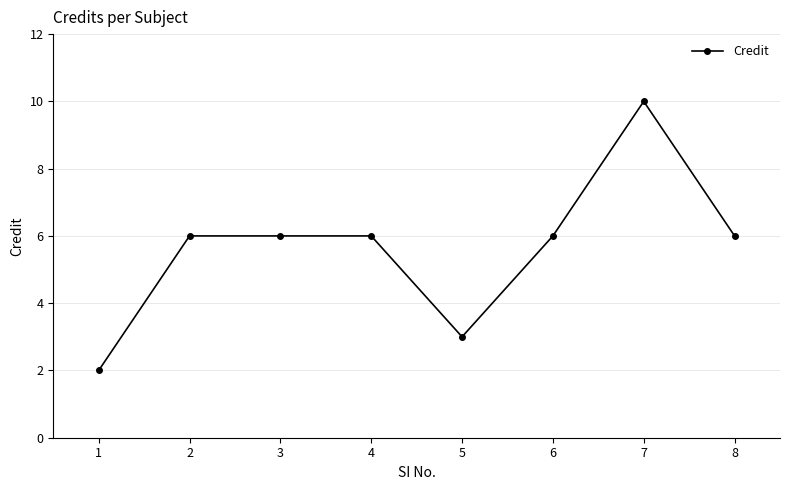

The value at 3 is 9. True or false?

False